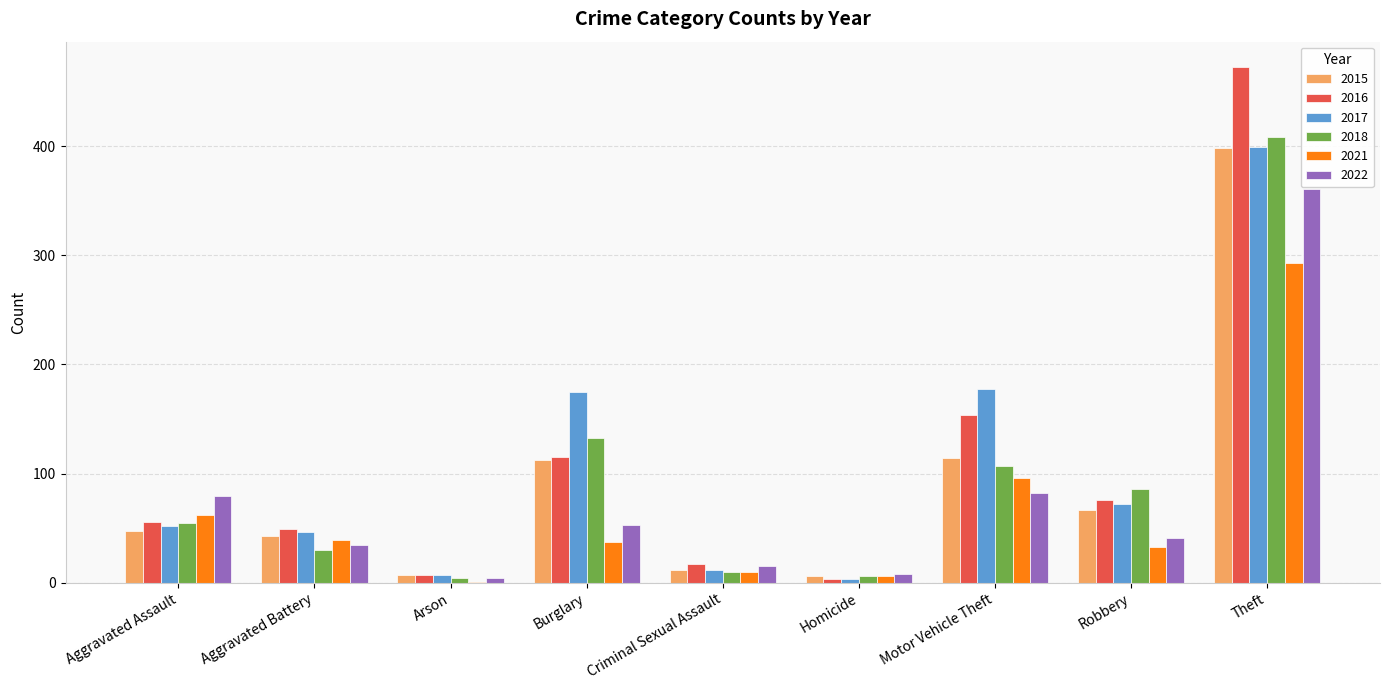

Which category has the highest value in the 2015 series?

Theft